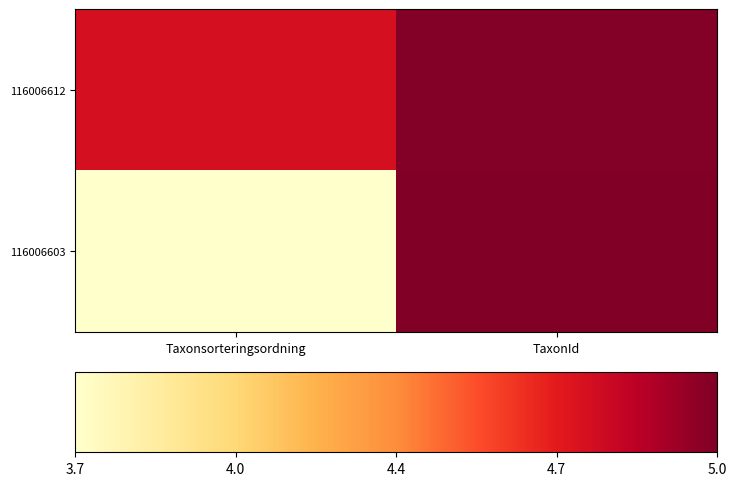

Reading left to right, list all the values displayed in this chart.

116006612: Taxonsorteringsordning=4.8	TaxonId=5.0
116006603: Taxonsorteringsordning=3.7	TaxonId=5.0